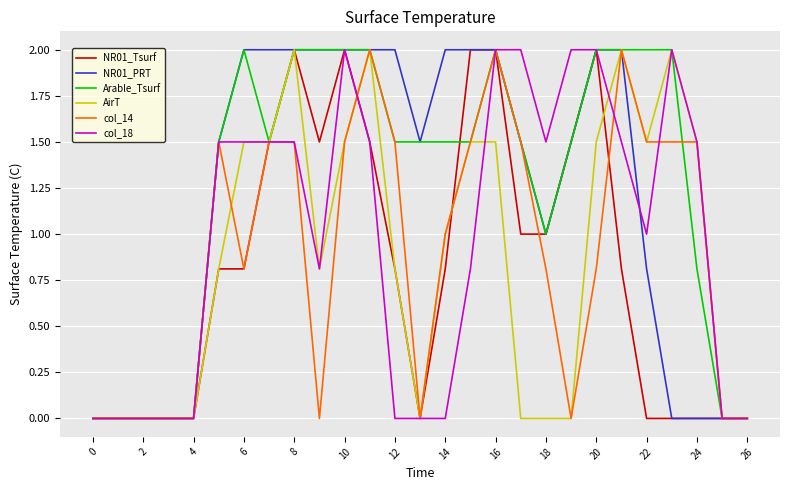

What is the sum of all AirT values?

23.4